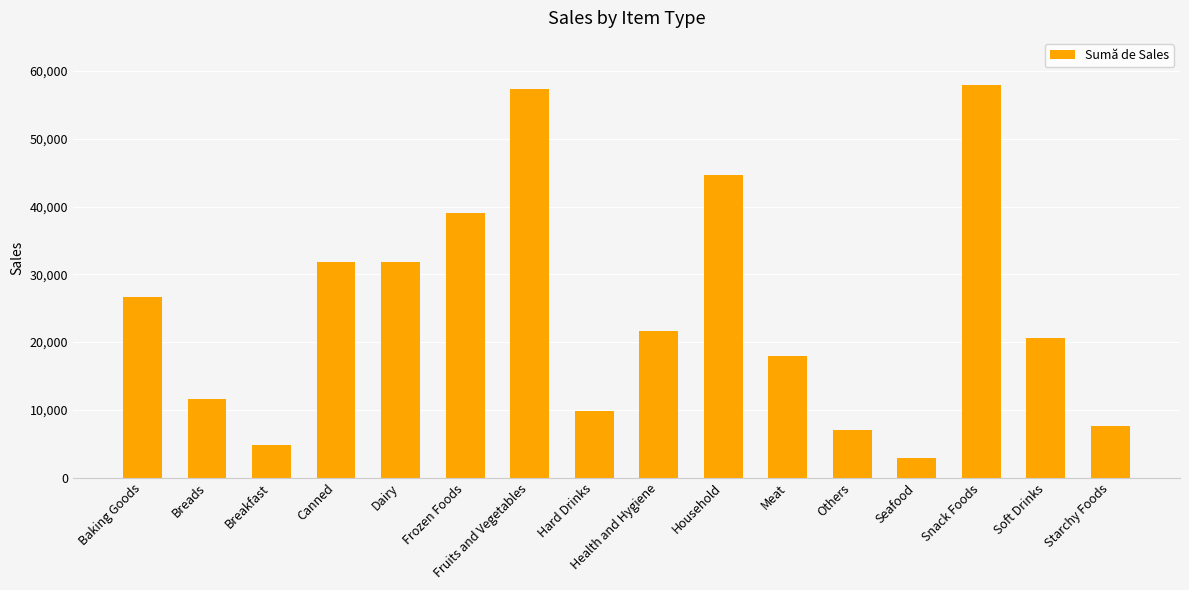

What value does the data have at Soft Drinks?

20595.8